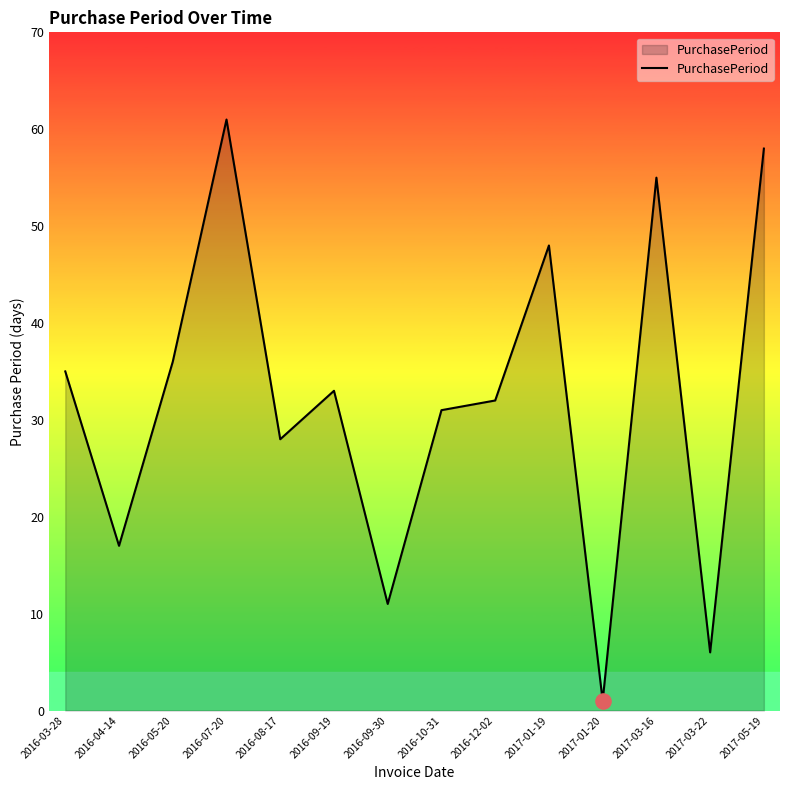

Which has a higher value, 2016-10-31 or 2017-01-20?

2016-10-31